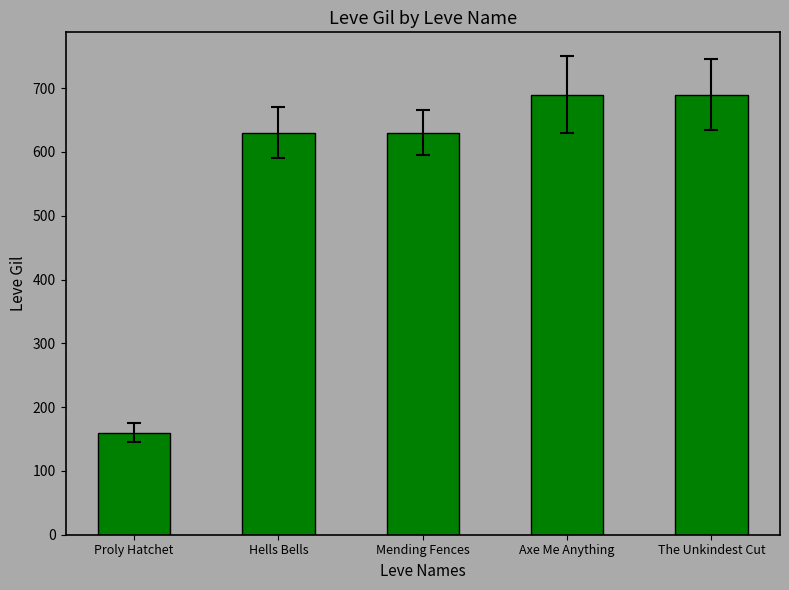

Reading left to right, extract all data points from this chart.

Proly Hatchet=160	Hells Bells=630	Mending Fences=630	Axe Me Anything=690	The Unkindest Cut=690